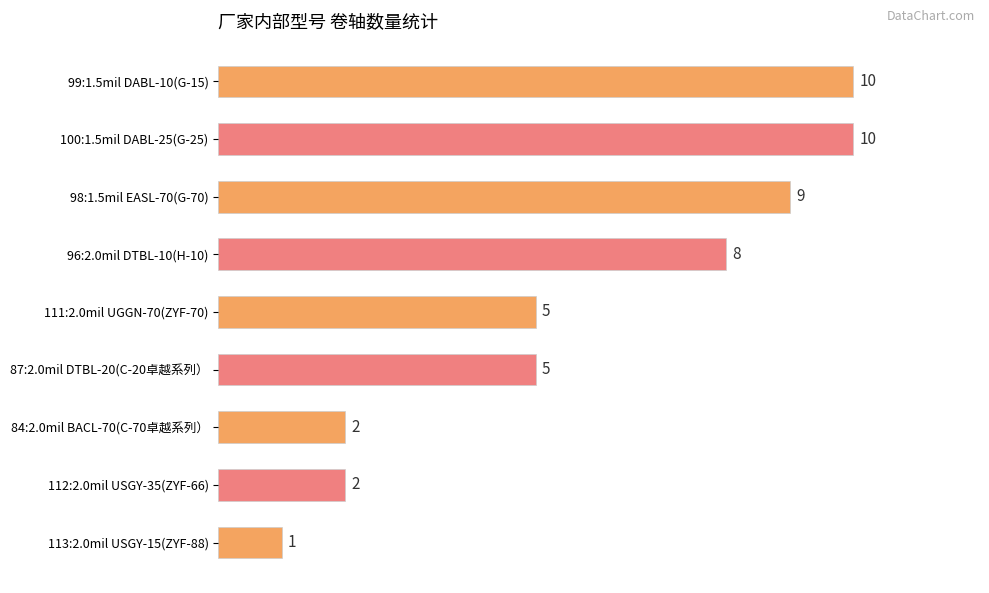

Read the value at 100:1.5mil DABL-25(G-25).

10